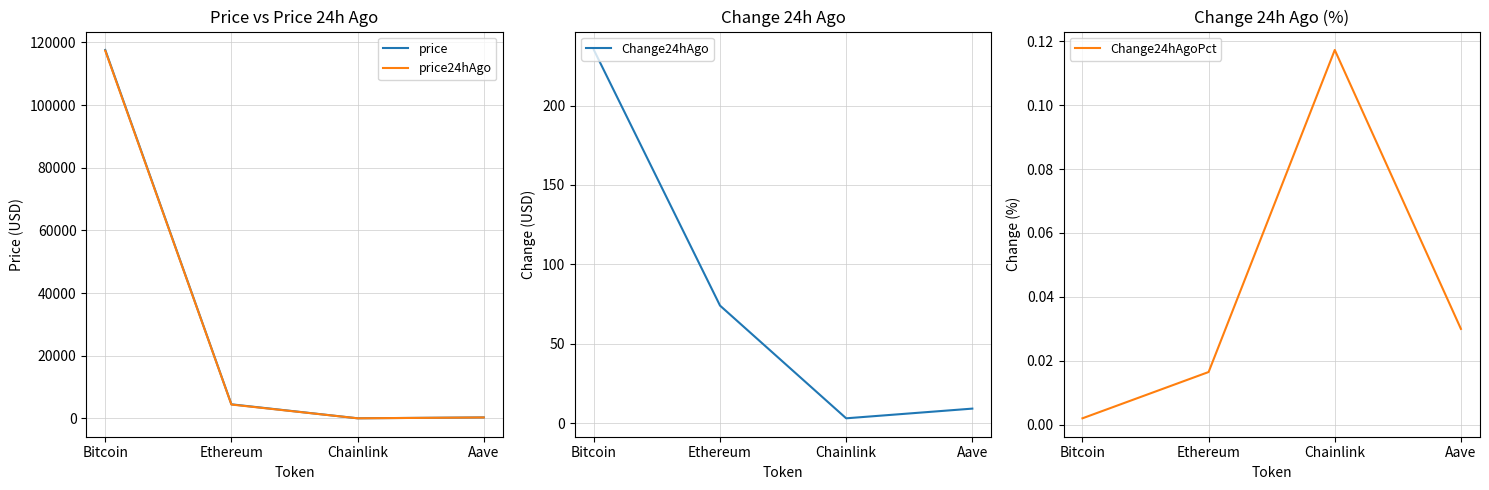

Between Bitcoin and Ethereum, which series saw the biggest shift?

price